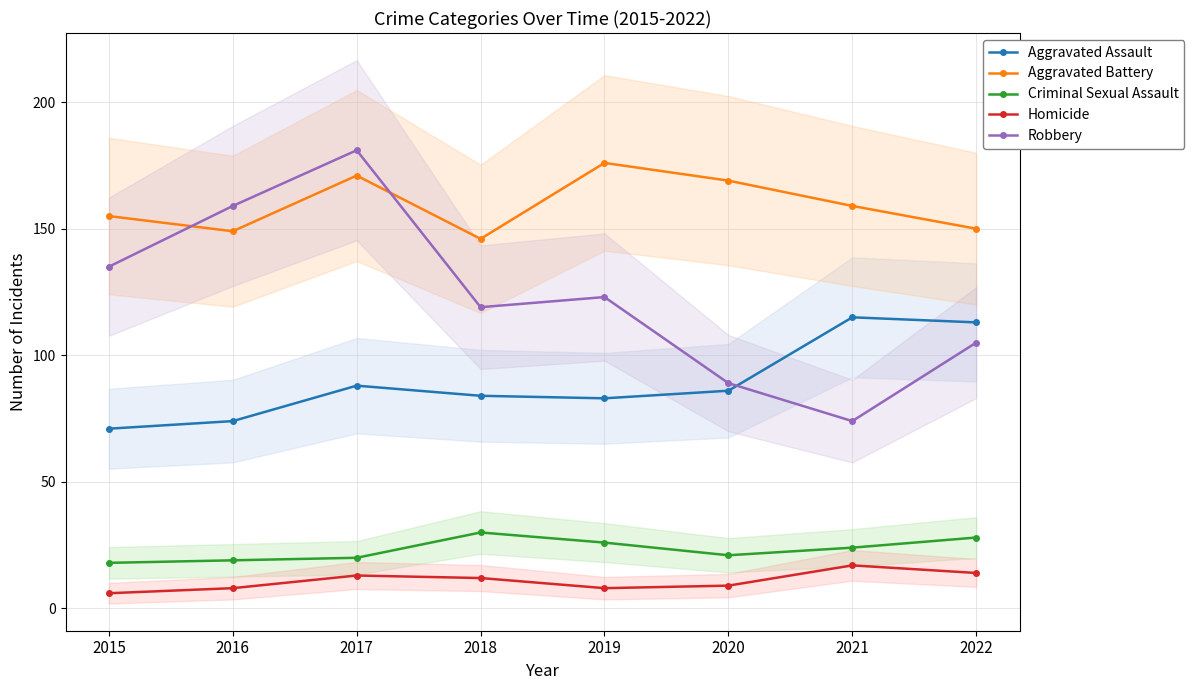

True or false: Criminal Sexual Assault and Aggravated Assault intersect in this chart.

False